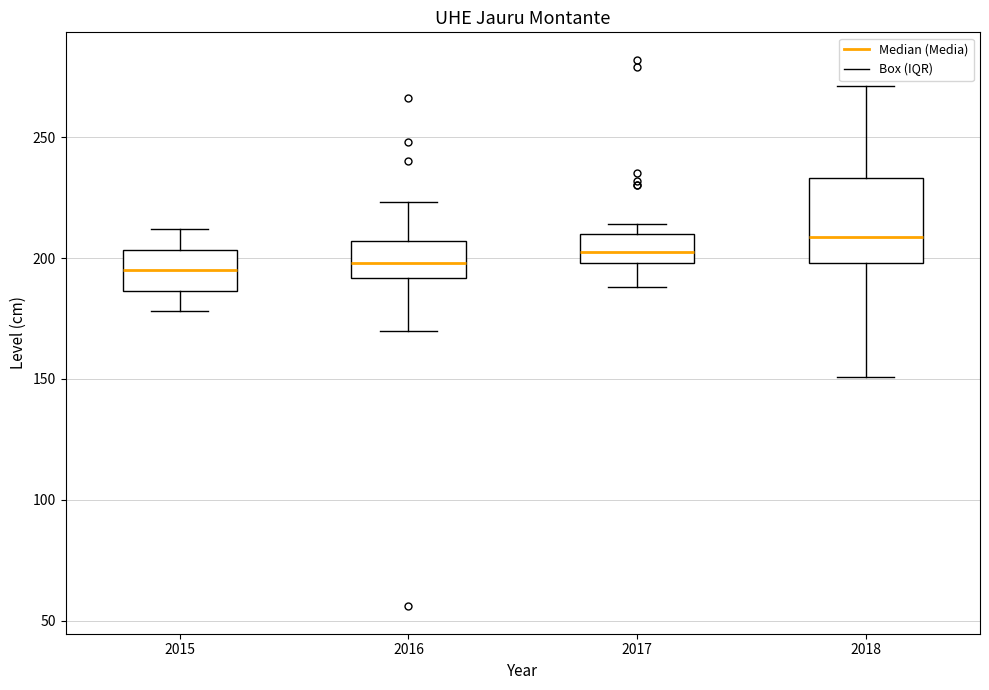

Reading left to right, read every box against the y-axis: the position of its median line, the range the box covers, and the ends of its whiskers. The values are not printed on the chart, so give them approximately, as read against the axis.

2015: median 195, box 185 to 205, whiskers 180 to 210
2016: median 200, box 190 to 205, whiskers 170 to 225
2017: median 205, box 200 to 210, whiskers 190 to 215
2018: median 210, box 200 to 235, whiskers 150 to 270